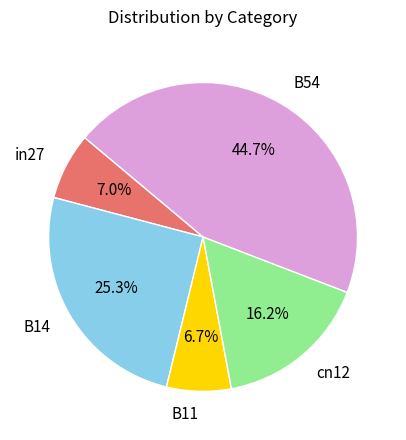

Is there a majority slice in this chart?

No